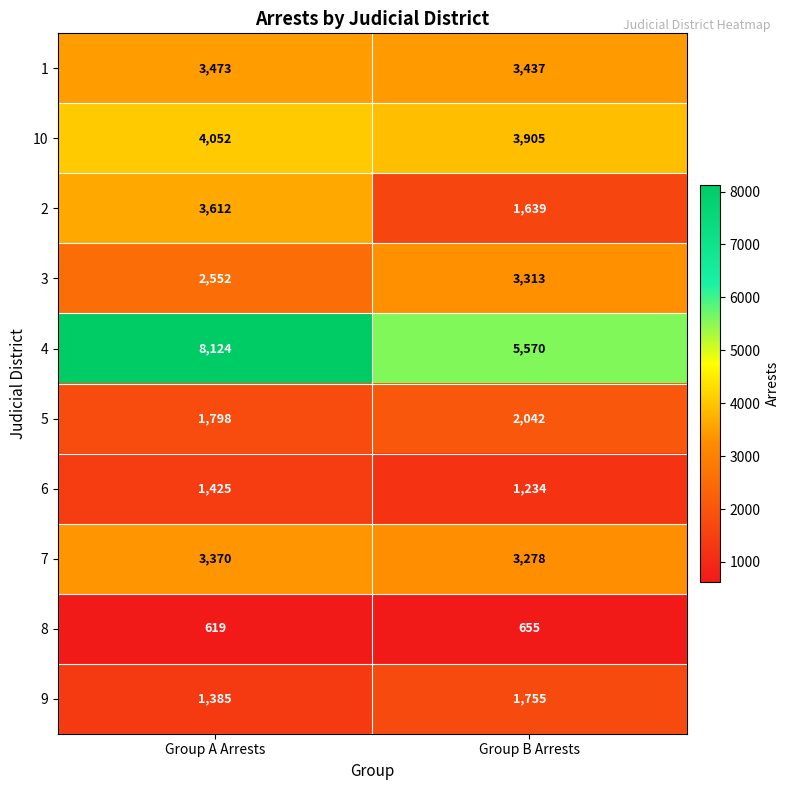

At which label does 8 reach its minimum?

Group A Arrests